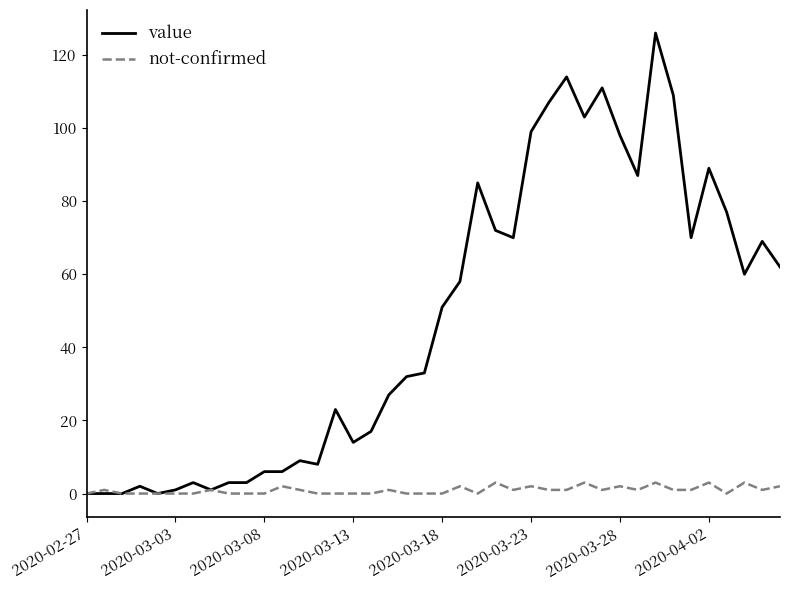

What is the maximum value shown in the chart?

126